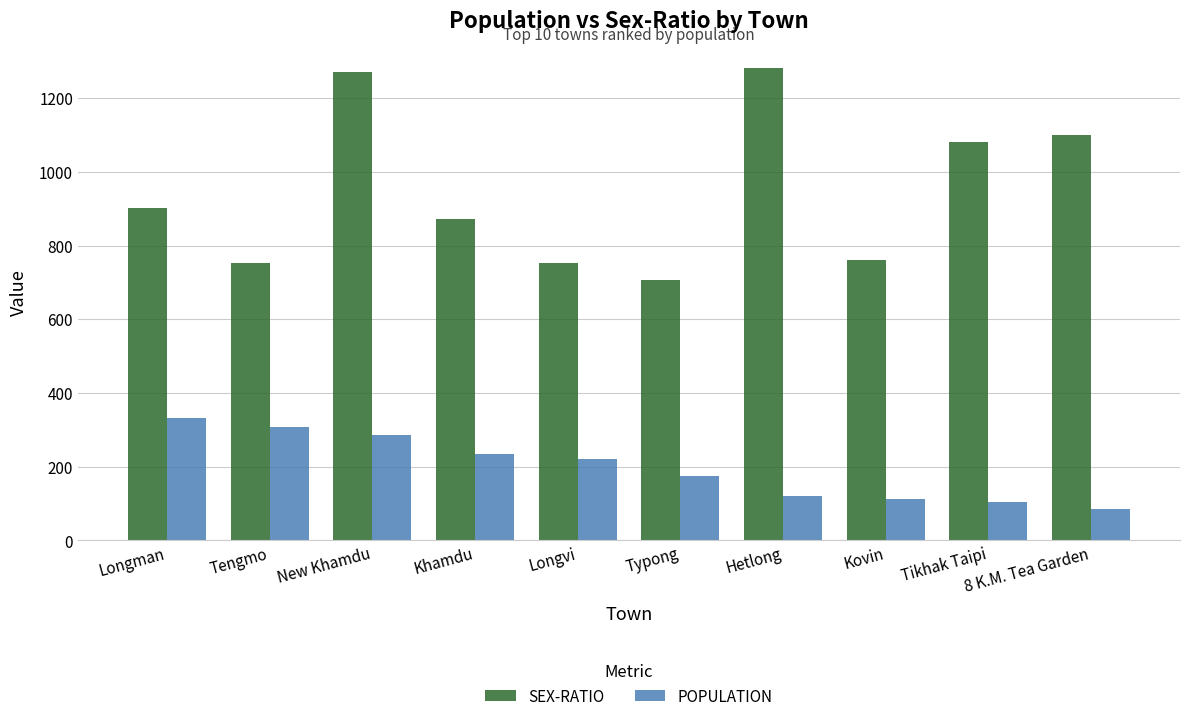

List the series in order of their overall mean, lowest first.

POPULATION, SEX-RATIO